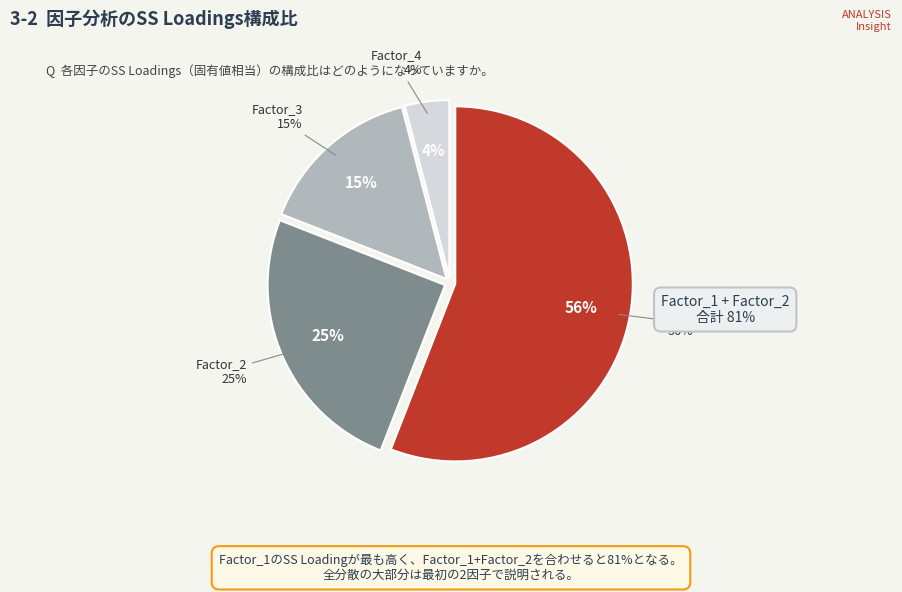

How many slices are in this pie chart?

4